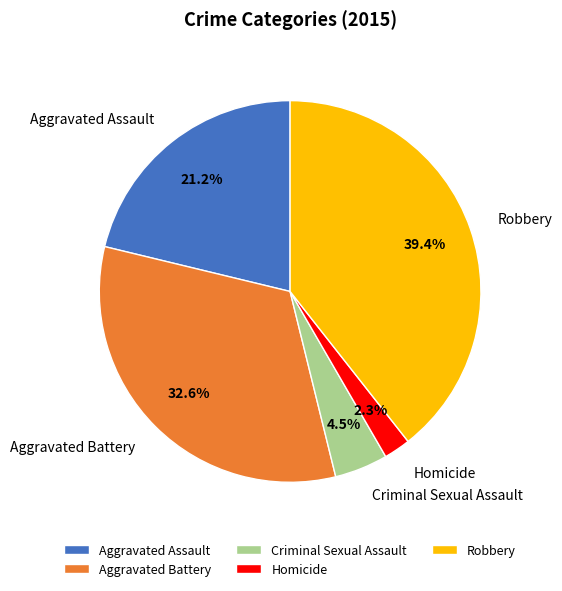

Is the sum of Criminal Sexual Assault and Robbery greater than half?

No